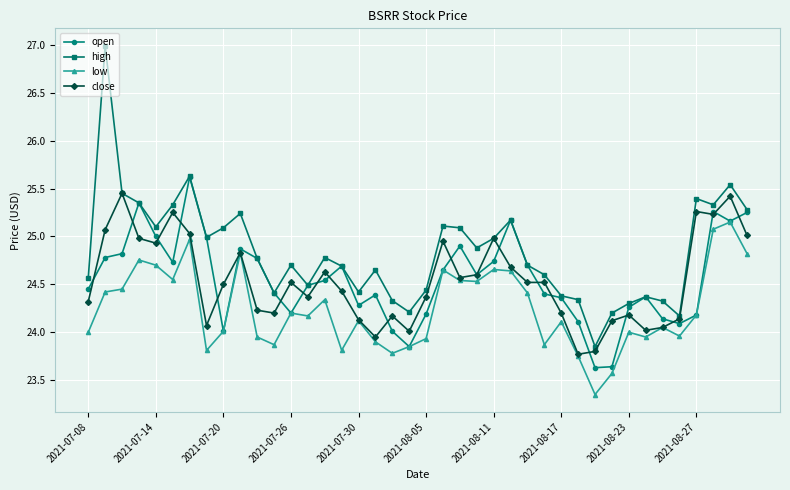

Rank the series by their maximum value, from lowest to highest.

low, close, open, high